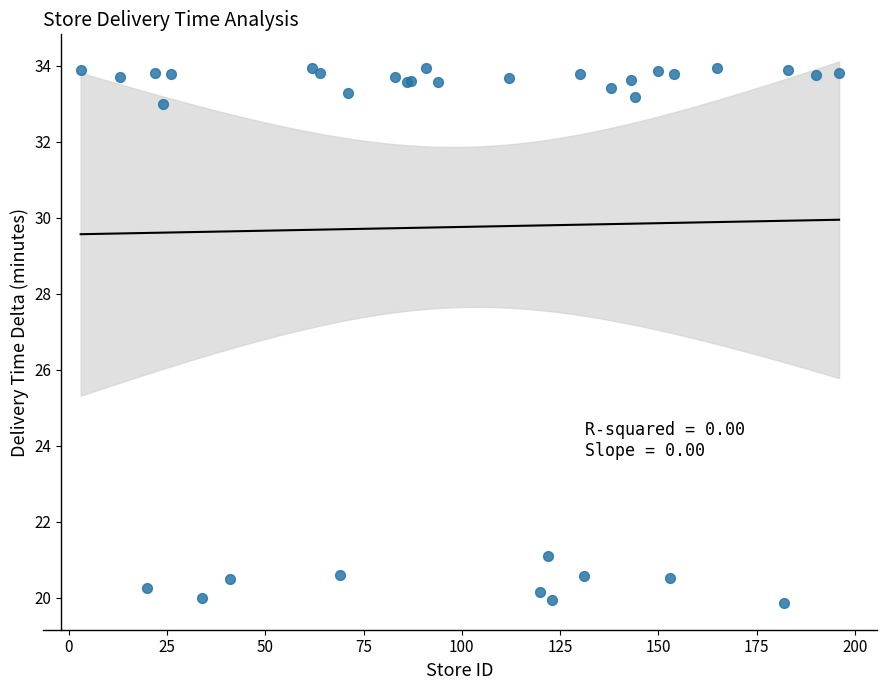

What Y value in the scatter plot is closest to 26?

21.1